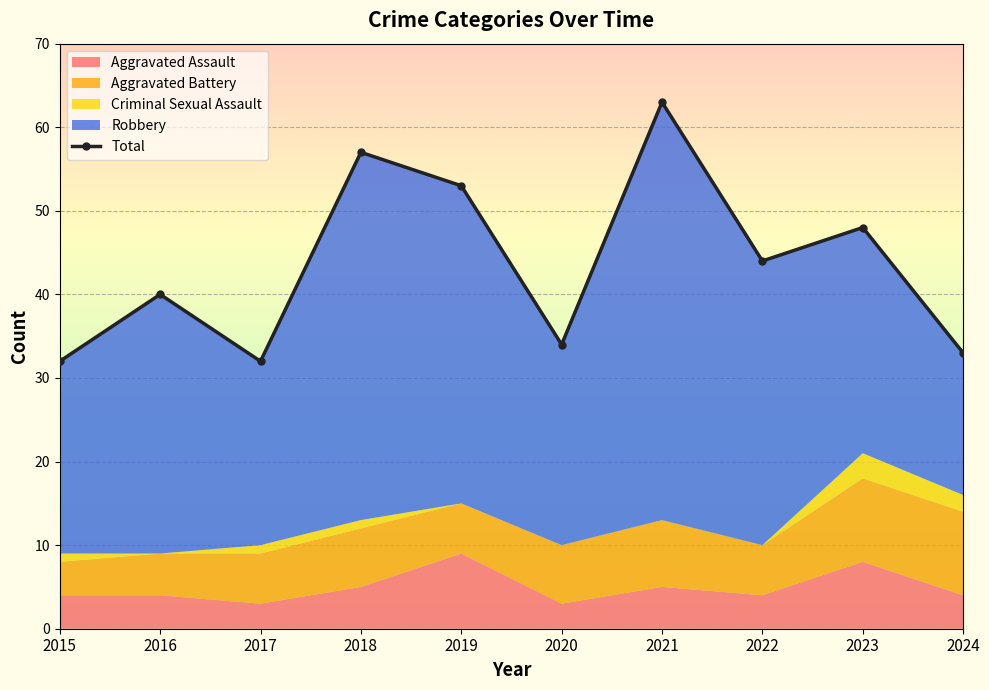

How many categories are shown in the chart?

10